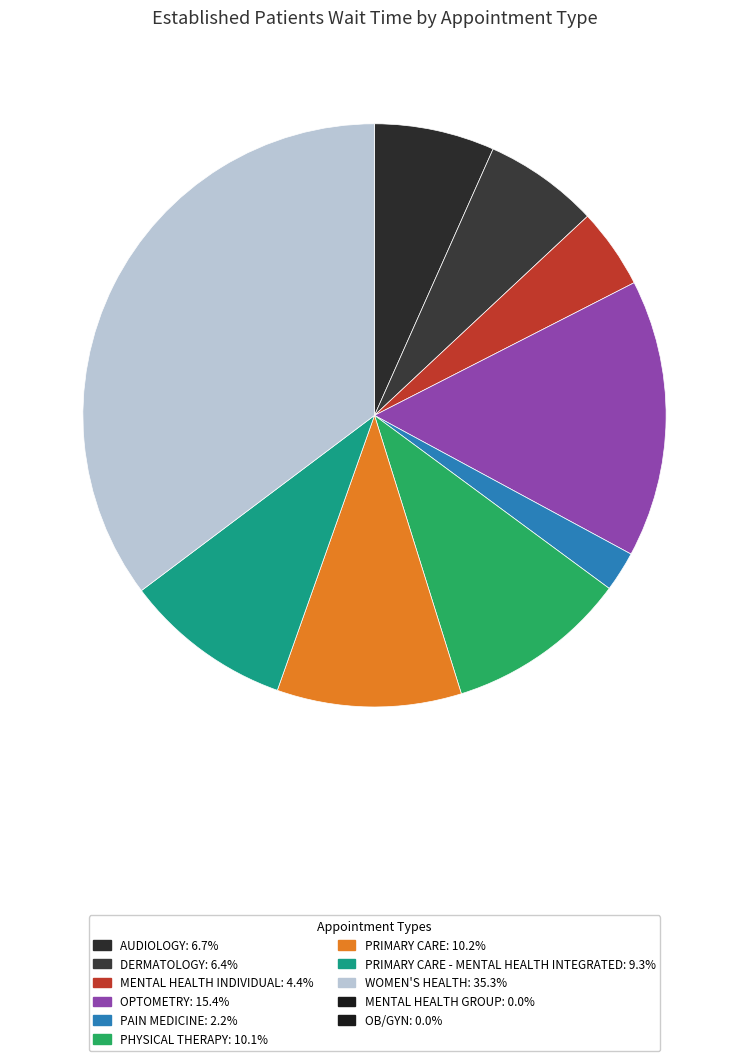

Count the number of slices in the pie.

9